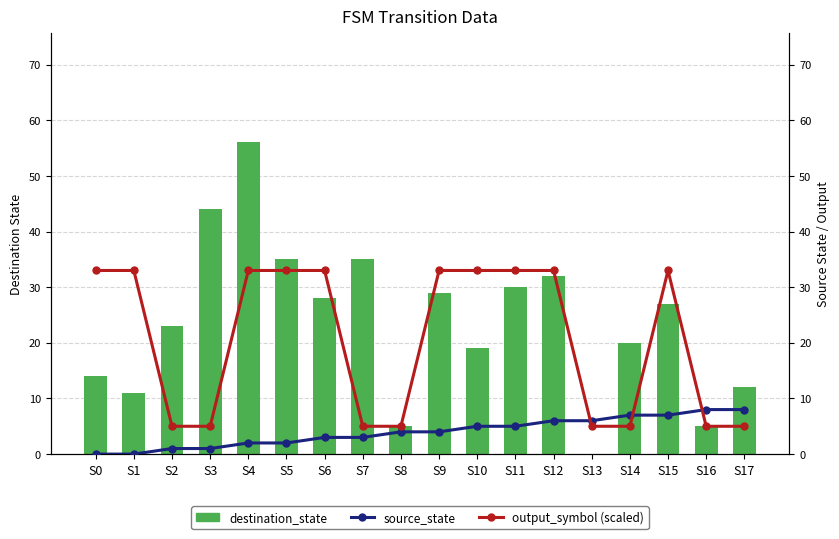

What is the value of the output_symbol (scaled) bar at the 4th from the left?

5